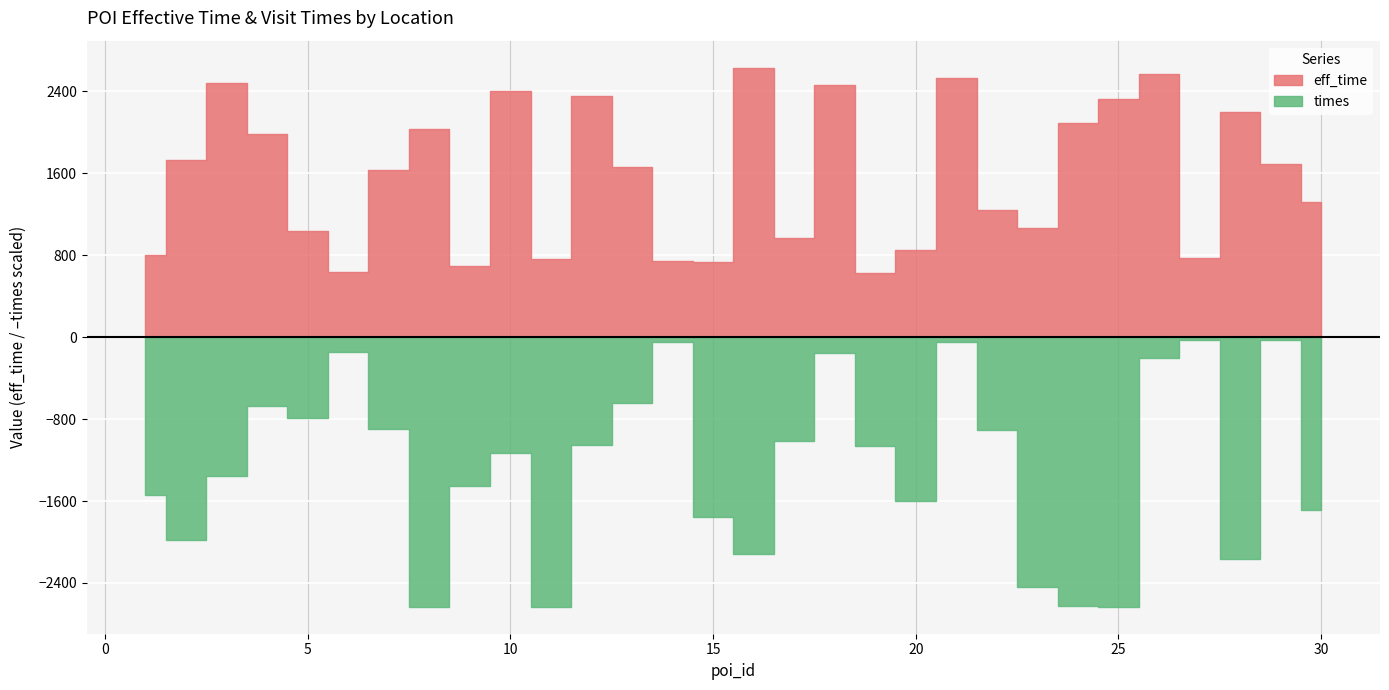

True or false: times and eff_time cross at least once.

False